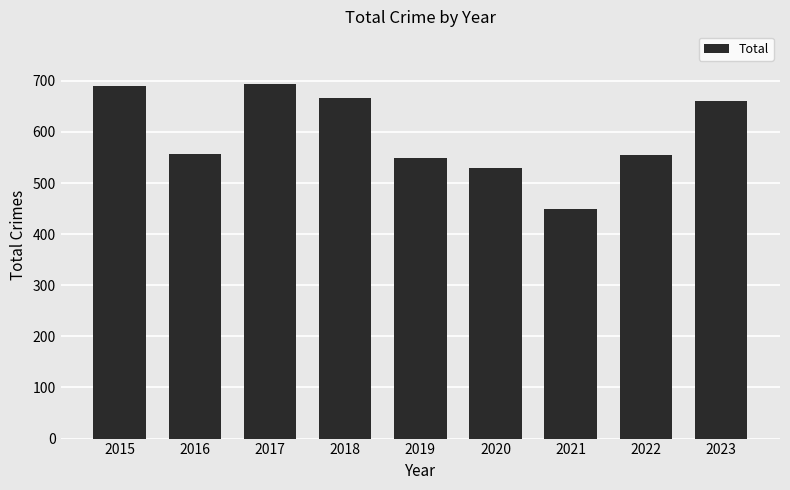

What is the difference between the maximum and minimum values?

243